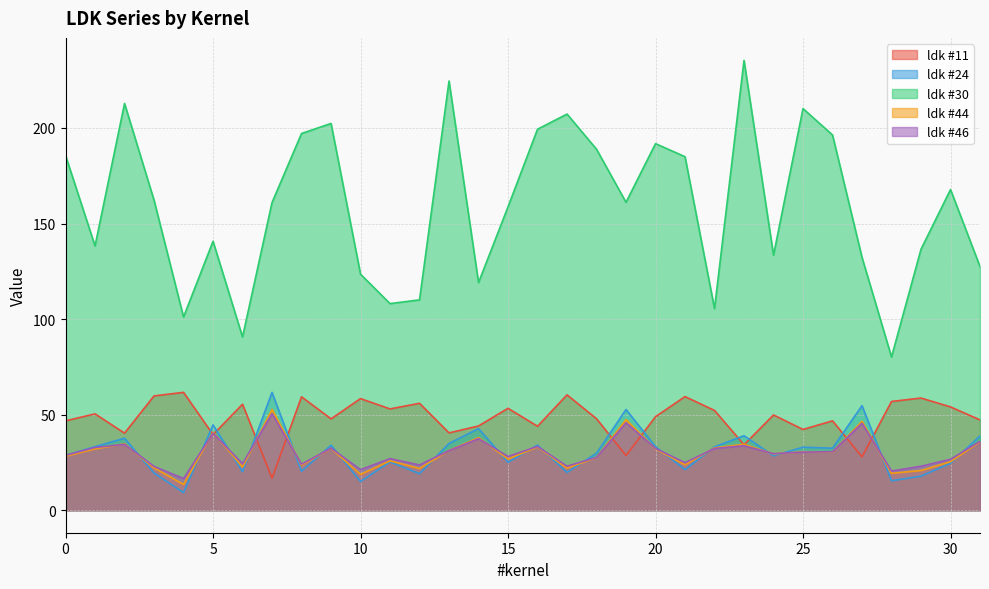

Reading left to right, extract all data points from this chart.

ldk #11: 46.8	50.4	40.3	59.8	61.7	39.6	55.5	16.8	59.3	47.8	58.4	53.0	56.0	40.5	44.1	53.3	43.9	60.4	47.9	28.6	48.9	59.5	52.2	34.2	49.8	42.3	46.8	27.9	56.9	58.7	54.1	47.3
ldk #24: 28.7	33.3	37.7	19.5	9.2	44.6	20.2	61.6	20.4	34.0	15.1	25.3	19.1	34.9	42.7	25.1	34.1	19.8	29.8	52.7	33.2	21.2	33.2	39.0	28.5	33.0	32.4	54.7	15.4	17.8	24.6	38.9
ldk #30: 185.6	138.3	212.8	162.2	101.1	140.7	90.6	161.0	197.1	202.4	123.5	108.1	110.1	224.6	119.1	158.8	199.4	207.3	188.9	161.1	191.8	185.0	105.5	235.4	133.4	210.1	196.4	132.3	80.2	136.6	167.8	127.5
ldk #44: 28.2	32.1	34.7	22.2	13.5	40.8	22.6	52.7	23.6	32.4	18.7	25.9	21.8	31.3	38.0	26.8	33.1	22.0	27.5	47.4	32.1	23.8	32.6	34.5	29.5	30.6	30.5	46.5	19.3	20.8	25.4	35.9
ldk #46: 28.7	32.8	34.5	22.9	16.6	40.3	24.3	50.6	24.1	32.5	21.2	27.0	23.7	31.2	37.4	28.1	33.4	23.0	27.6	45.8	32.4	24.9	32.3	33.8	29.6	30.4	30.6	45.5	20.5	23.0	26.7	36.1